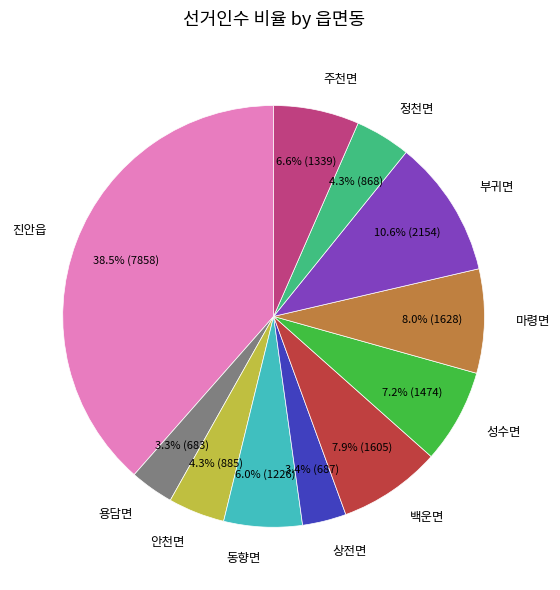

True or false: 마령면 accounts for 8% of the total.

True